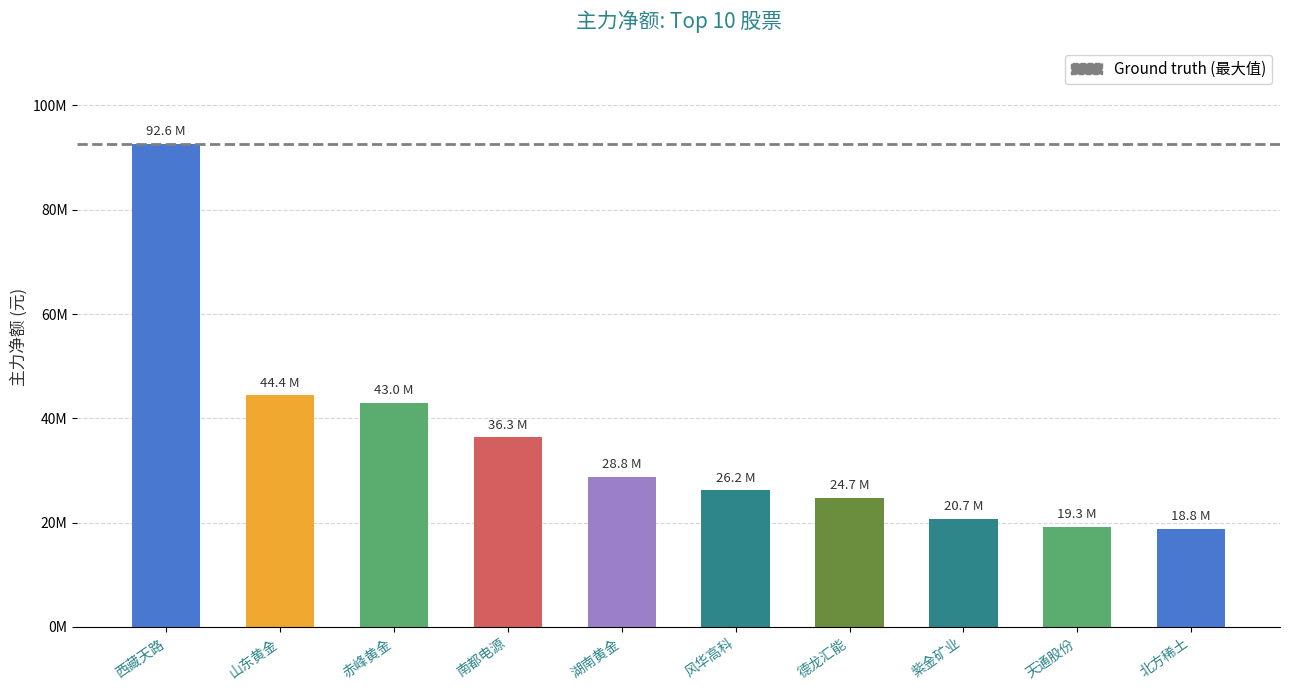

Which category has the highest value across all series?

西藏天路